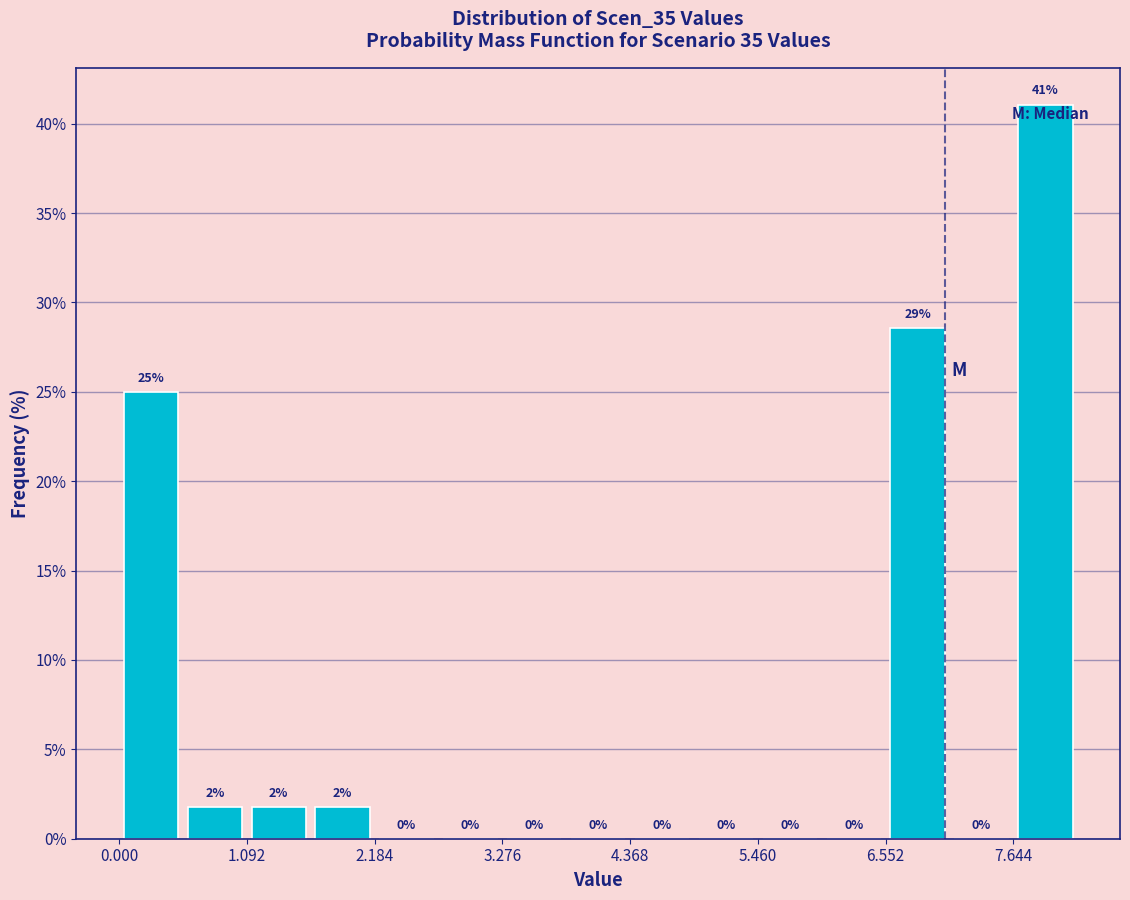

Read against the x-axis, roughly where is the centre of the tallest bar?

8.0